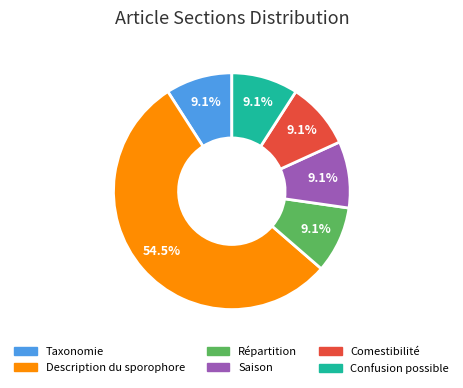

What is the ratio of the value at Description du sporophore to the value at Comestibilité?

6.0